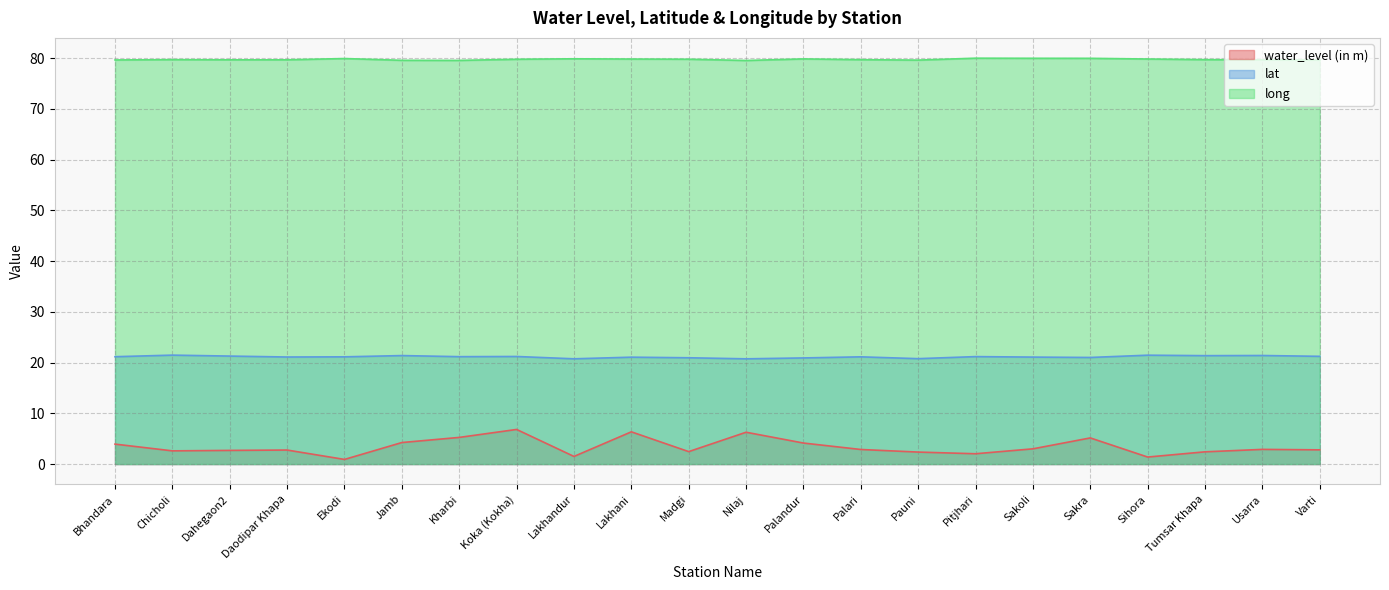

True or false: long has more than 1 points higher than both neighbors.

True